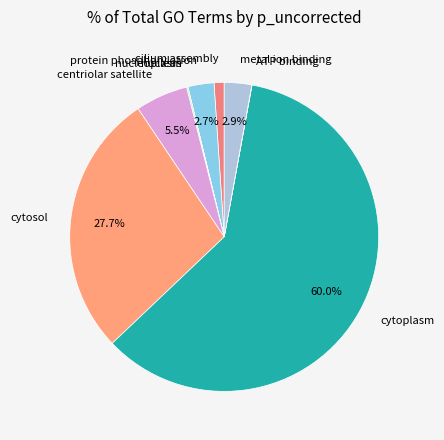

What percentage is NOT represented by protein phosphorylation?

97.3%